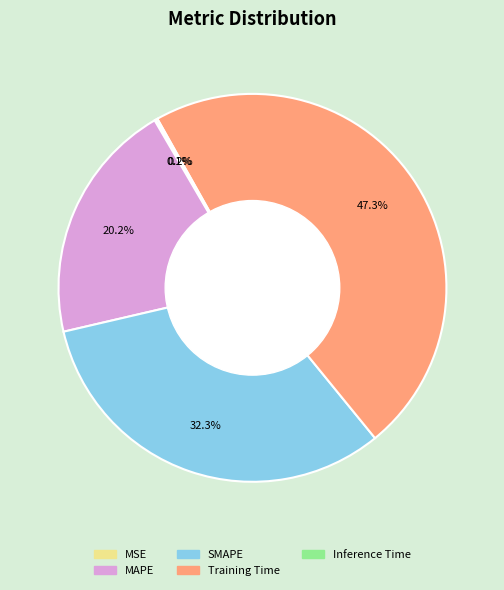

Do Training Time and SMAPE together represent more than half of the pie?

Yes